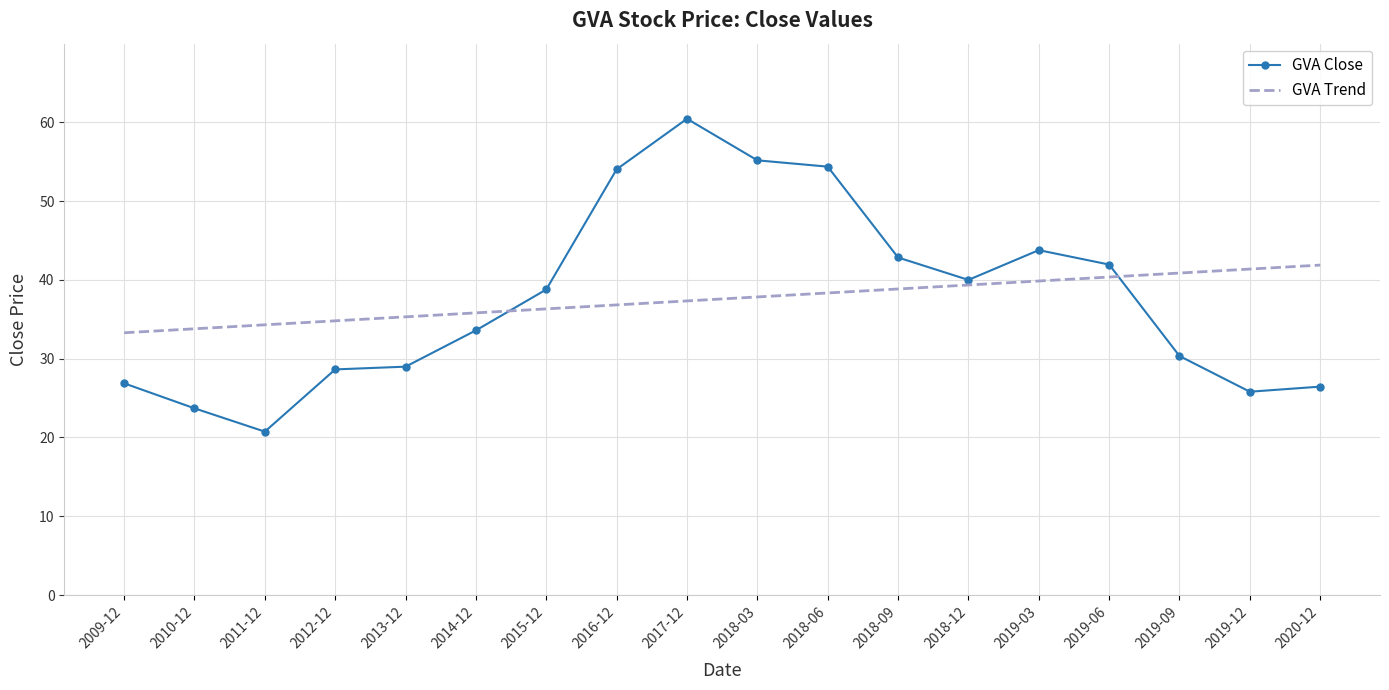

Between which two adjacent categories do GVA Trend and GVA Close first intersect?

2014-12 and 2015-12